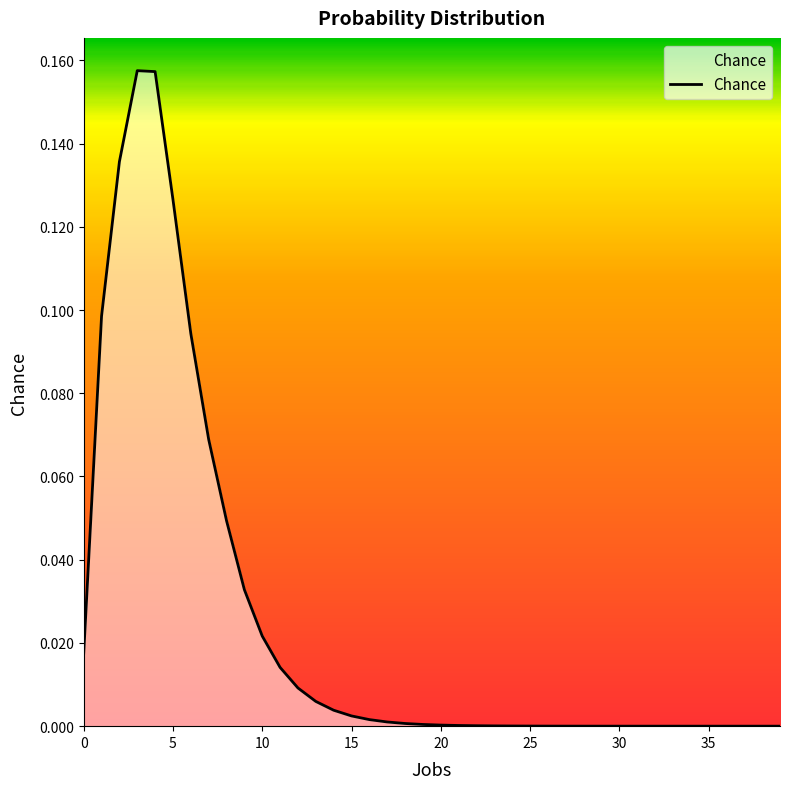

What is the sum of all values?

1.0